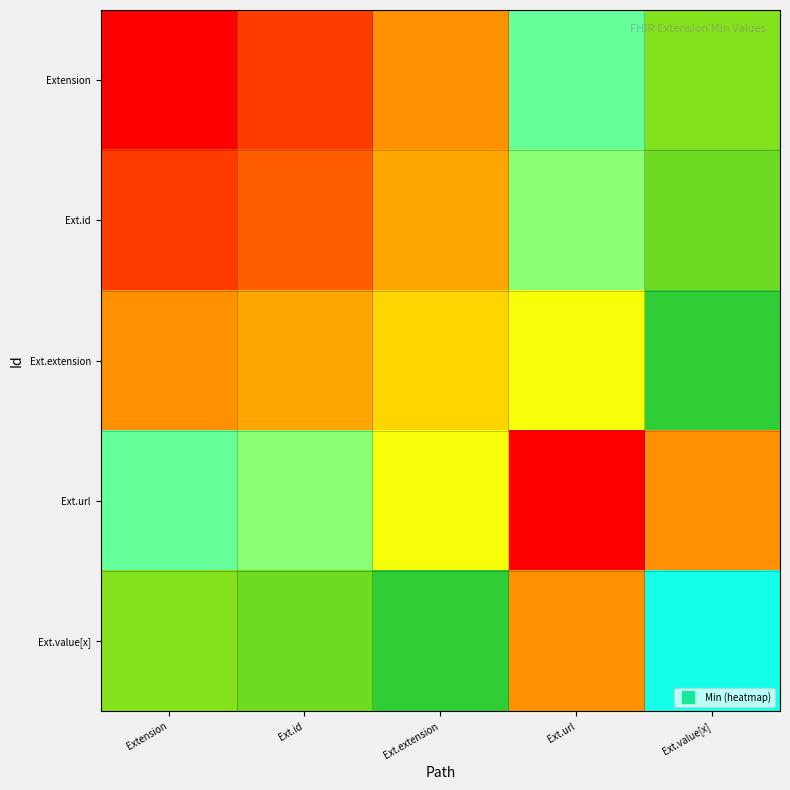

Which has a higher value, Ext.id or Ext.extension?

Ext.extension